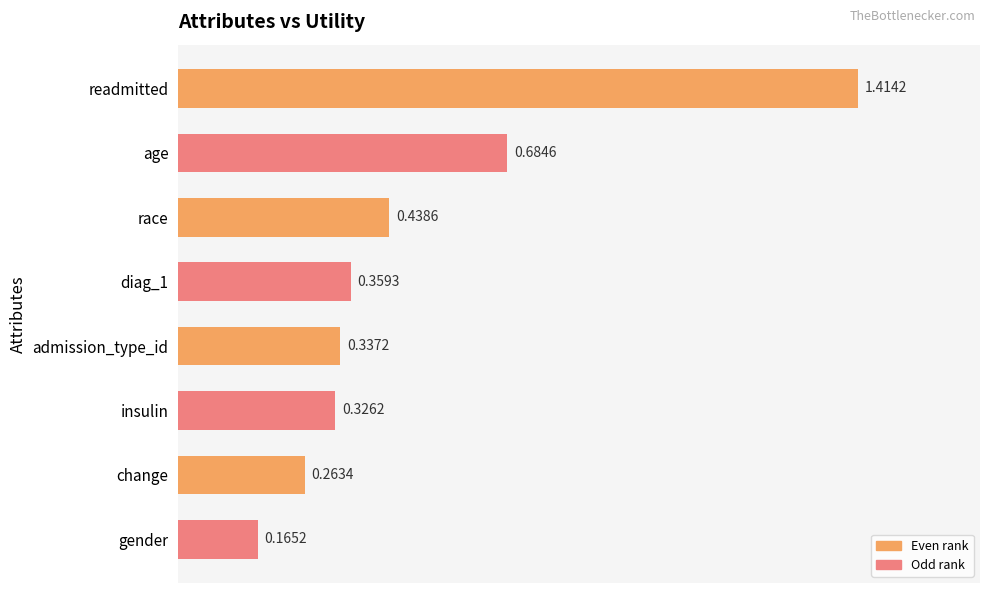

Where is the data nearest to the value 0?

gender